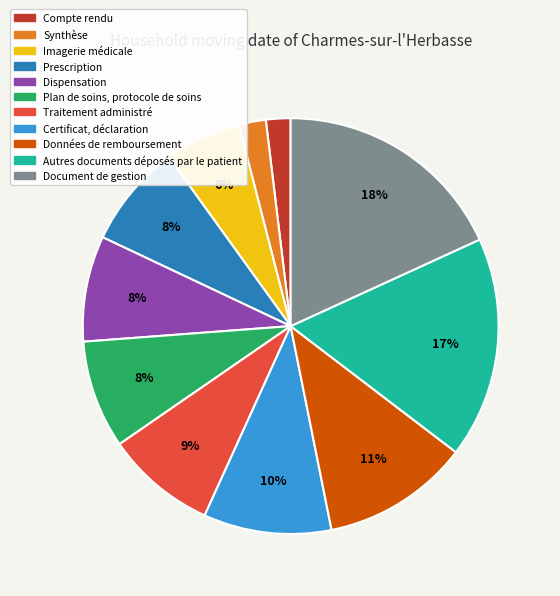

What percentage is the Imagerie médicale slice, to the nearest percent?

6%